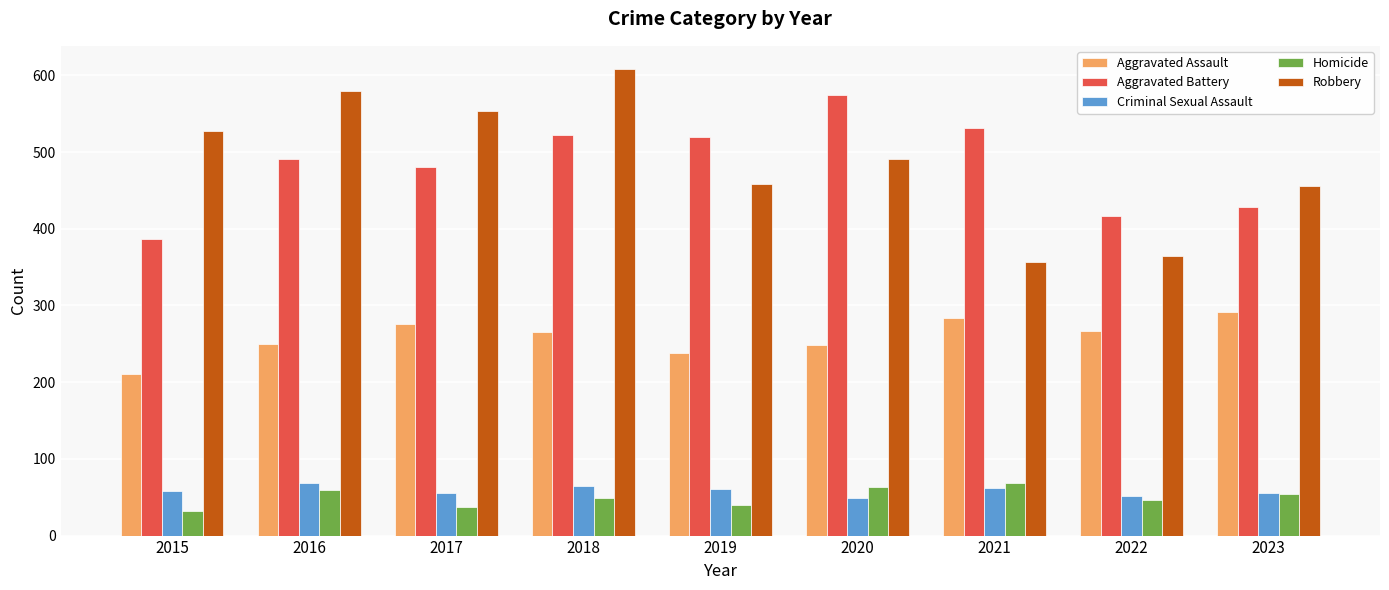

Is the value of Aggravated Assault at 2020 greater than the value of Aggravated Battery at 2015?

No